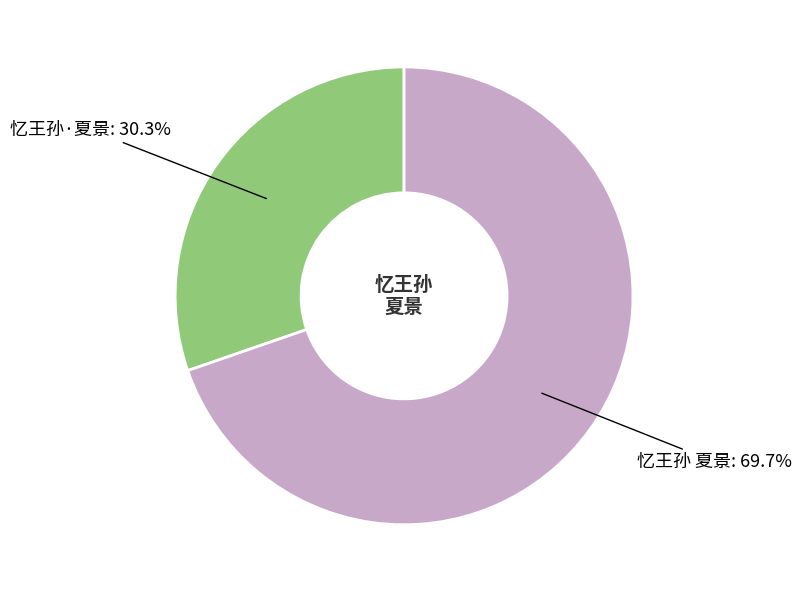

Does any single category account for the majority?

Yes